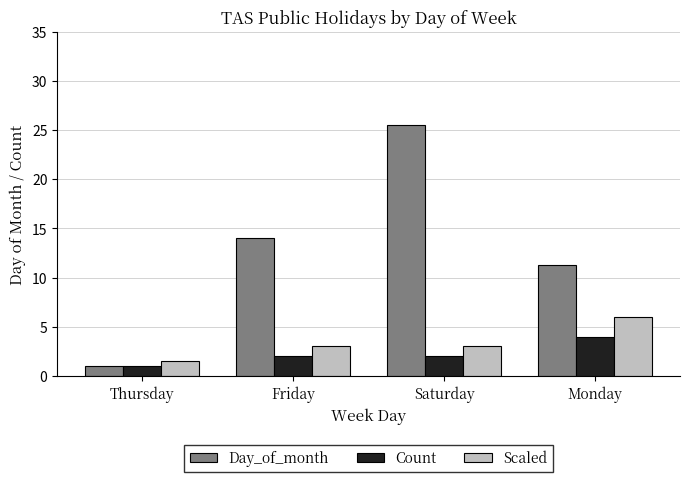

Is it true that Day_of_month equals 14.0 at Friday?

True